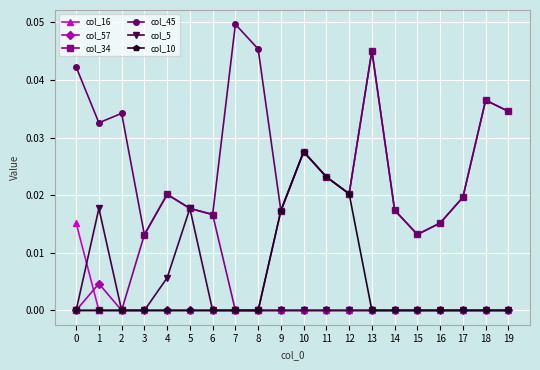

Between 1 and 8, which series saw the biggest shift?

col_5